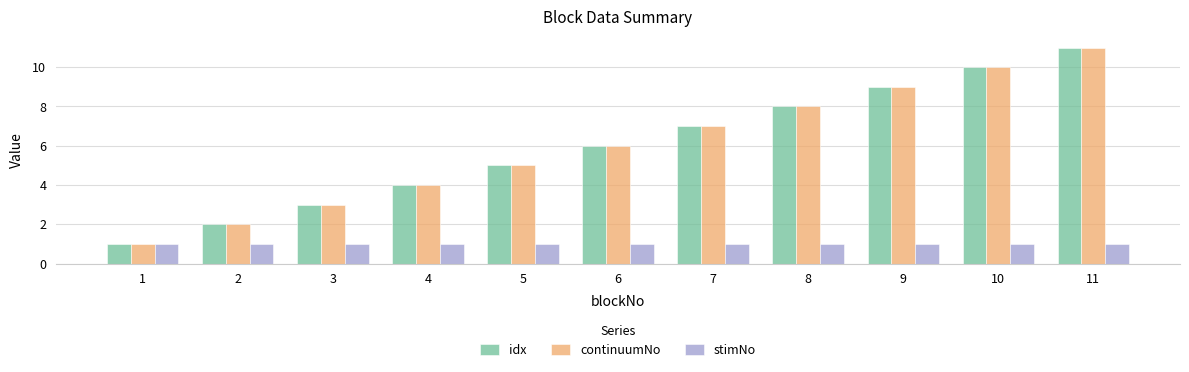

Reading left to right, extract all data points from this chart.

idx: 1	2	3	4	5	6	7	8	9	10	11
continuumNo: 1	2	3	4	5	6	7	8	9	10	11
stimNo: 1	1	1	1	1	1	1	1	1	1	1